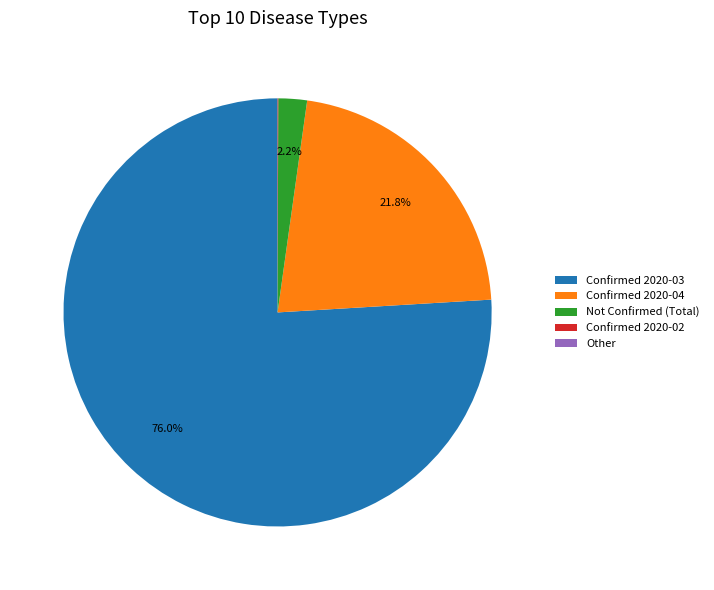

Is there a majority slice in this chart?

Yes